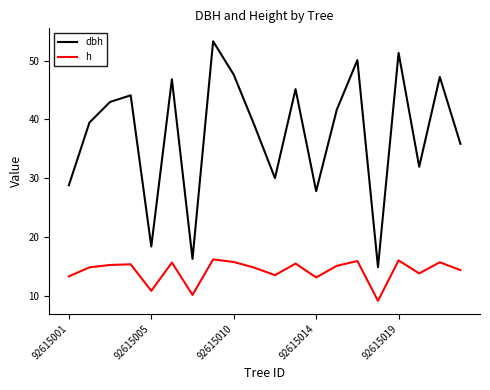

How many interior local valleys does the h series have?

6